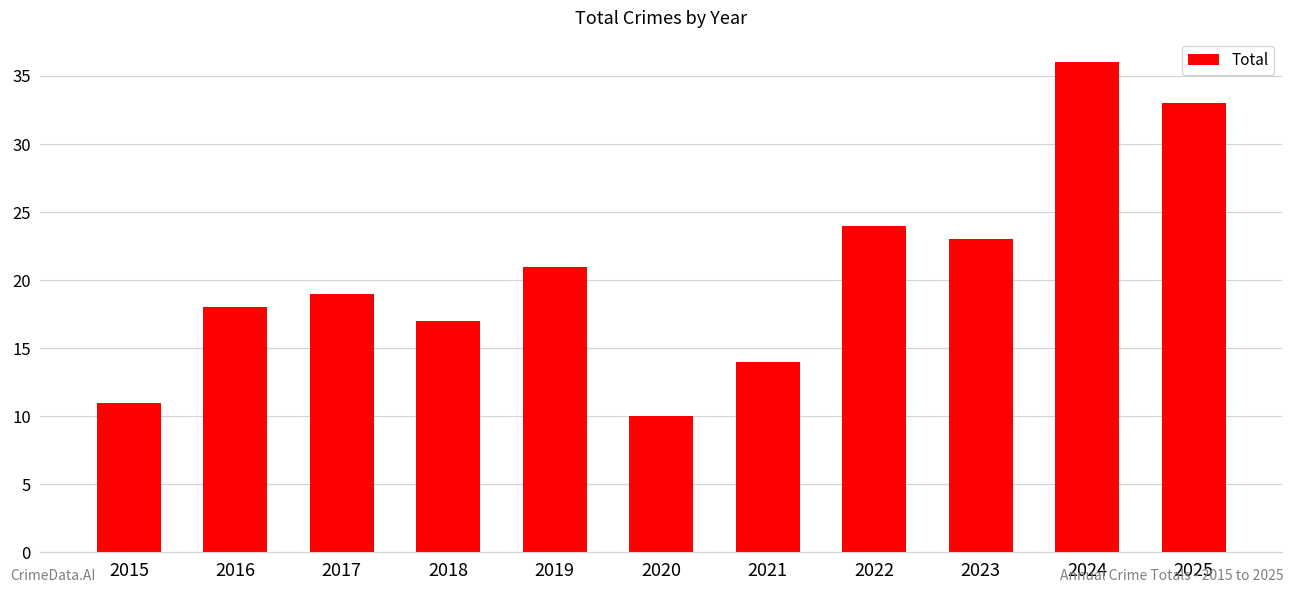

True or false: the data shows 9 at 2016.

False